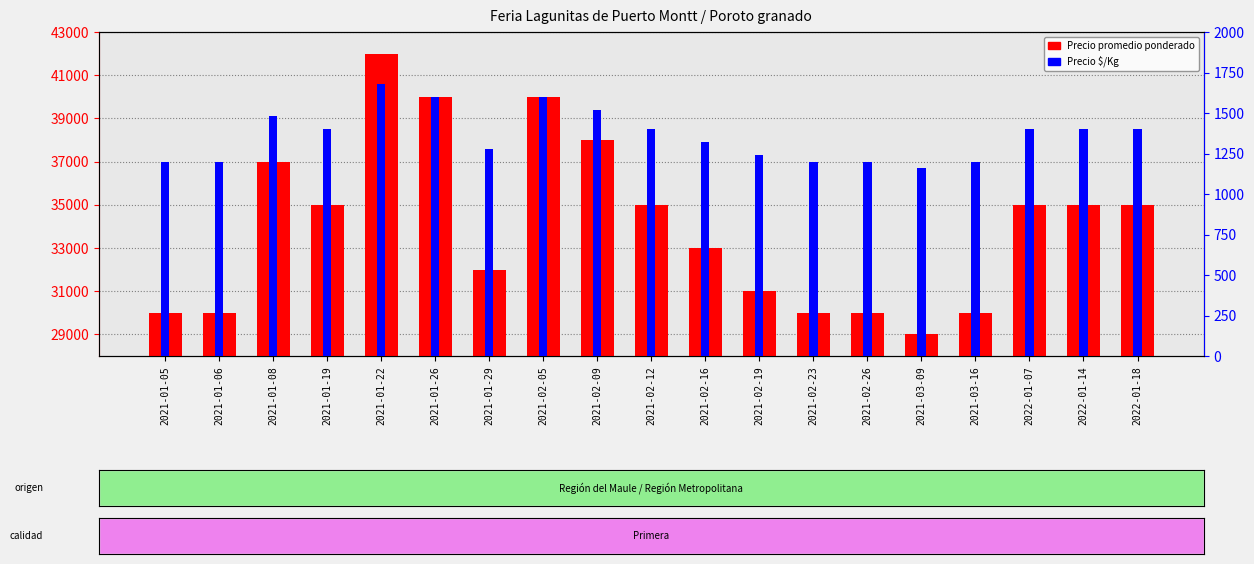

What is the sum of all Precio $/Kg values?

25880